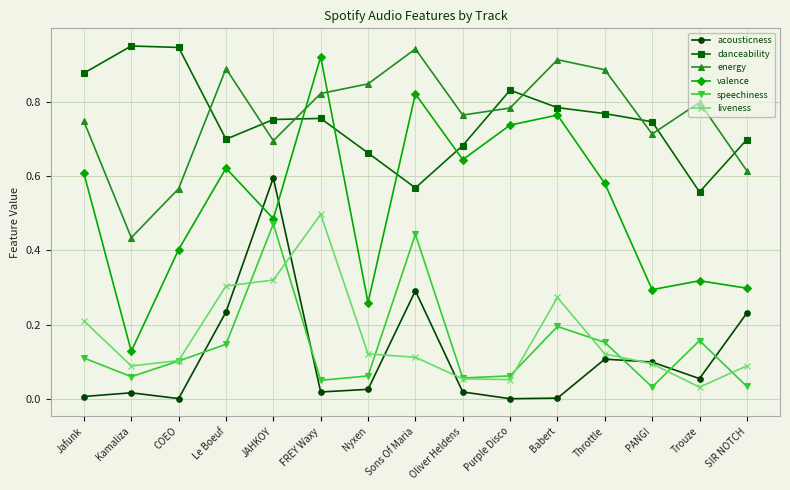

What are all the series names shown in the legend?

acousticness, danceability, energy, valence, speechiness, liveness